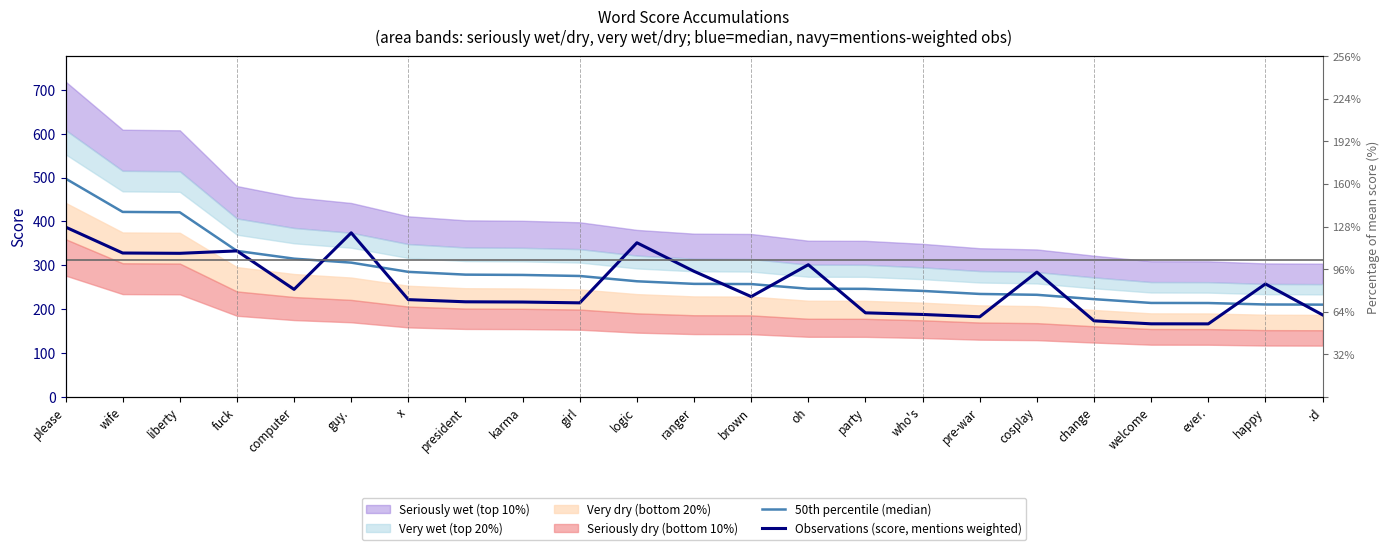

What is the approximate value of 50th percentile (median) at change?

222.8